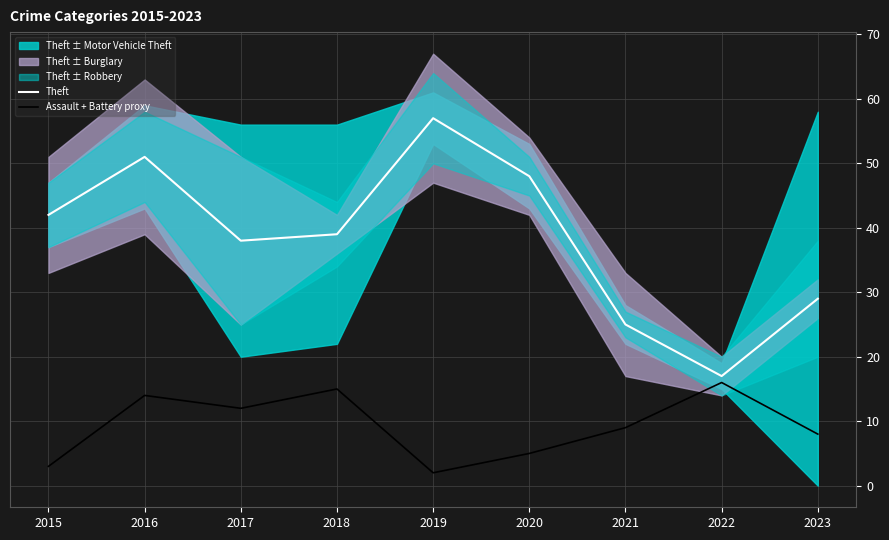

Which has a higher value, 2019 or 2015?

2019